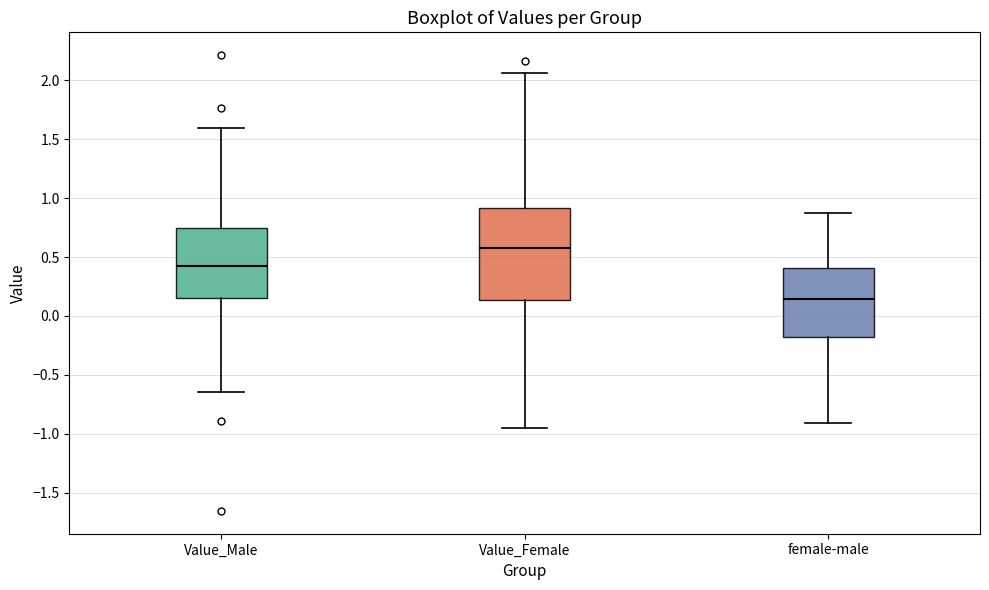

Reading left to right, read every box against the y-axis: the position of its median line, the range the box covers, and the ends of its whiskers. The values are not printed on the chart, so give them approximately, as read against the axis.

Value_Male: median 0.45, box 0.15 to 0.75, whiskers -0.65 to 1.60
Value_Female: median 0.60, box 0.15 to 0.90, whiskers -0.95 to 2.05
female-male: median 0.15, box -0.20 to 0.40, whiskers -0.90 to 0.90